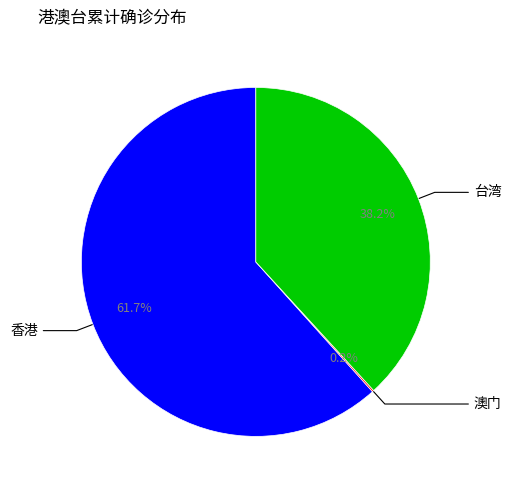

Does any single category account for the majority?

Yes